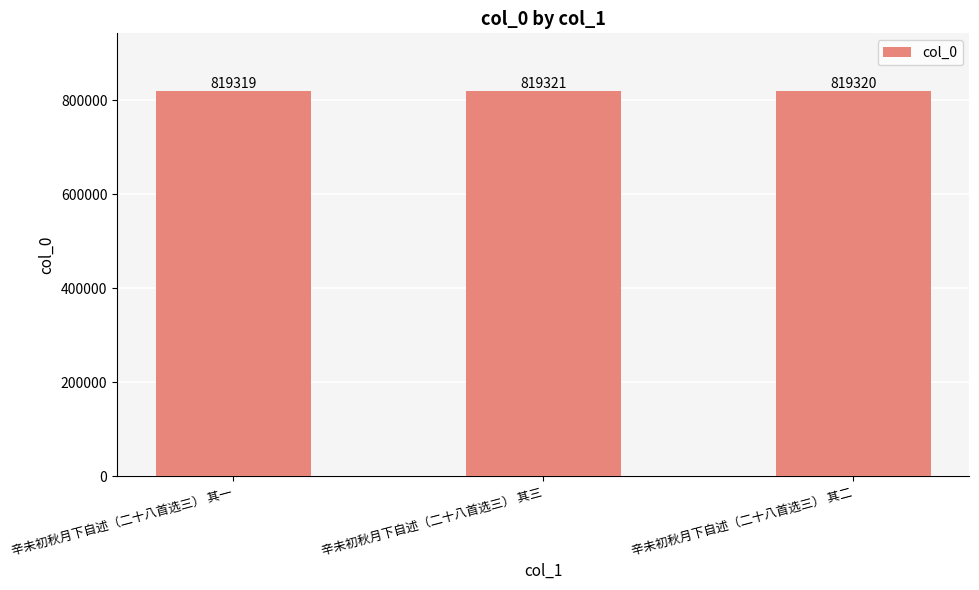

At which label is the value closest to 819320?

辛未初秋月下自述（二十八首选三） 其二